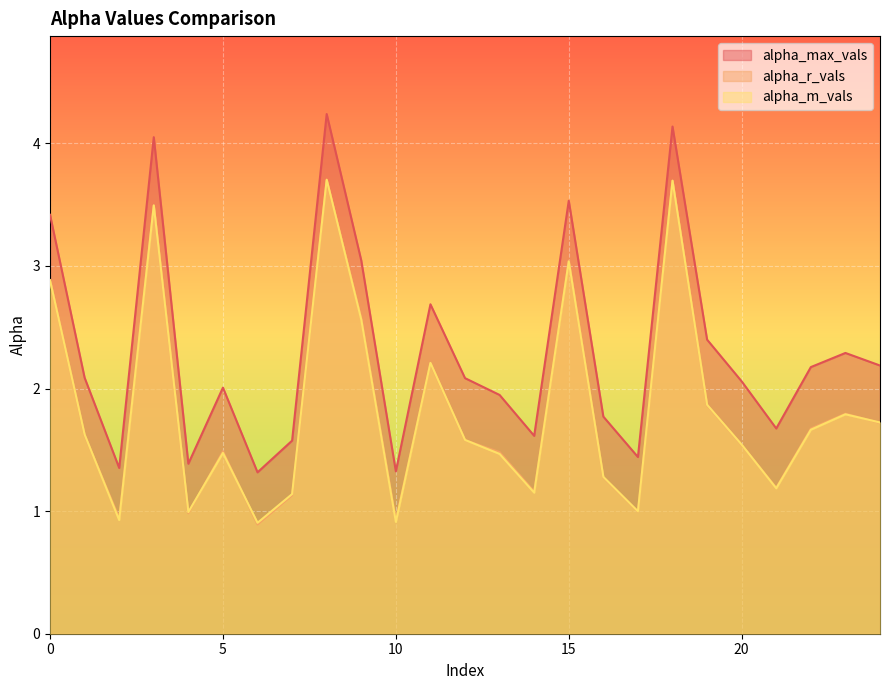

What is the value of the alpha_max_vals point at the 3rd from the left?

1.4